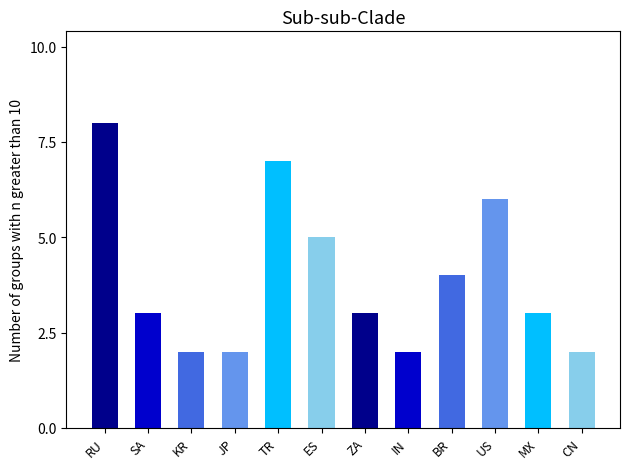

What is the change in value from RU to US?

-2